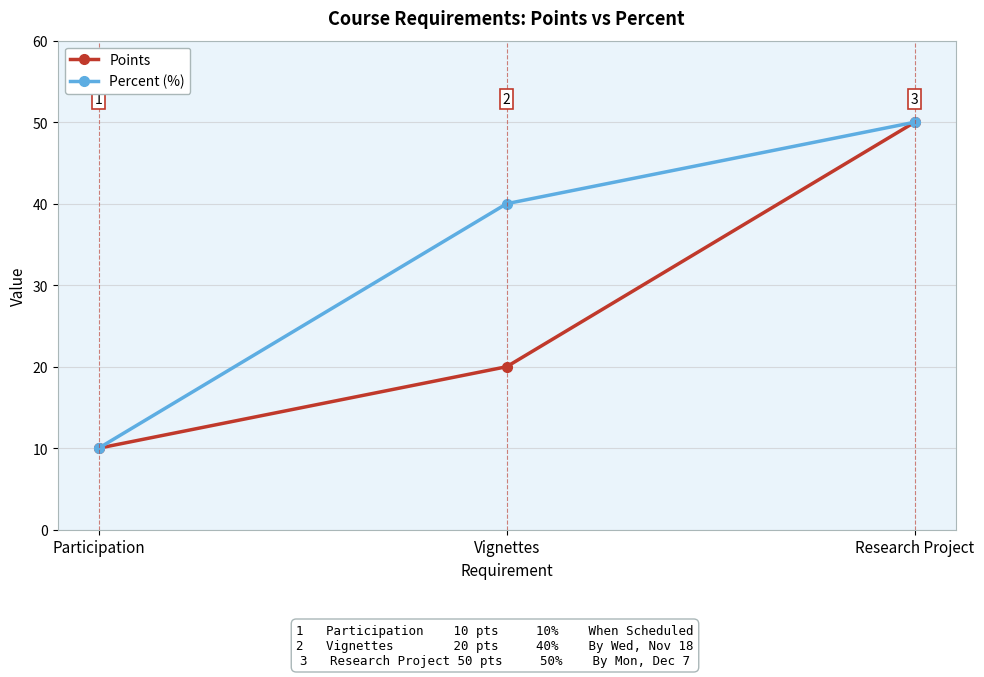

True or false: Points has a value of 20 at Vignettes.

True